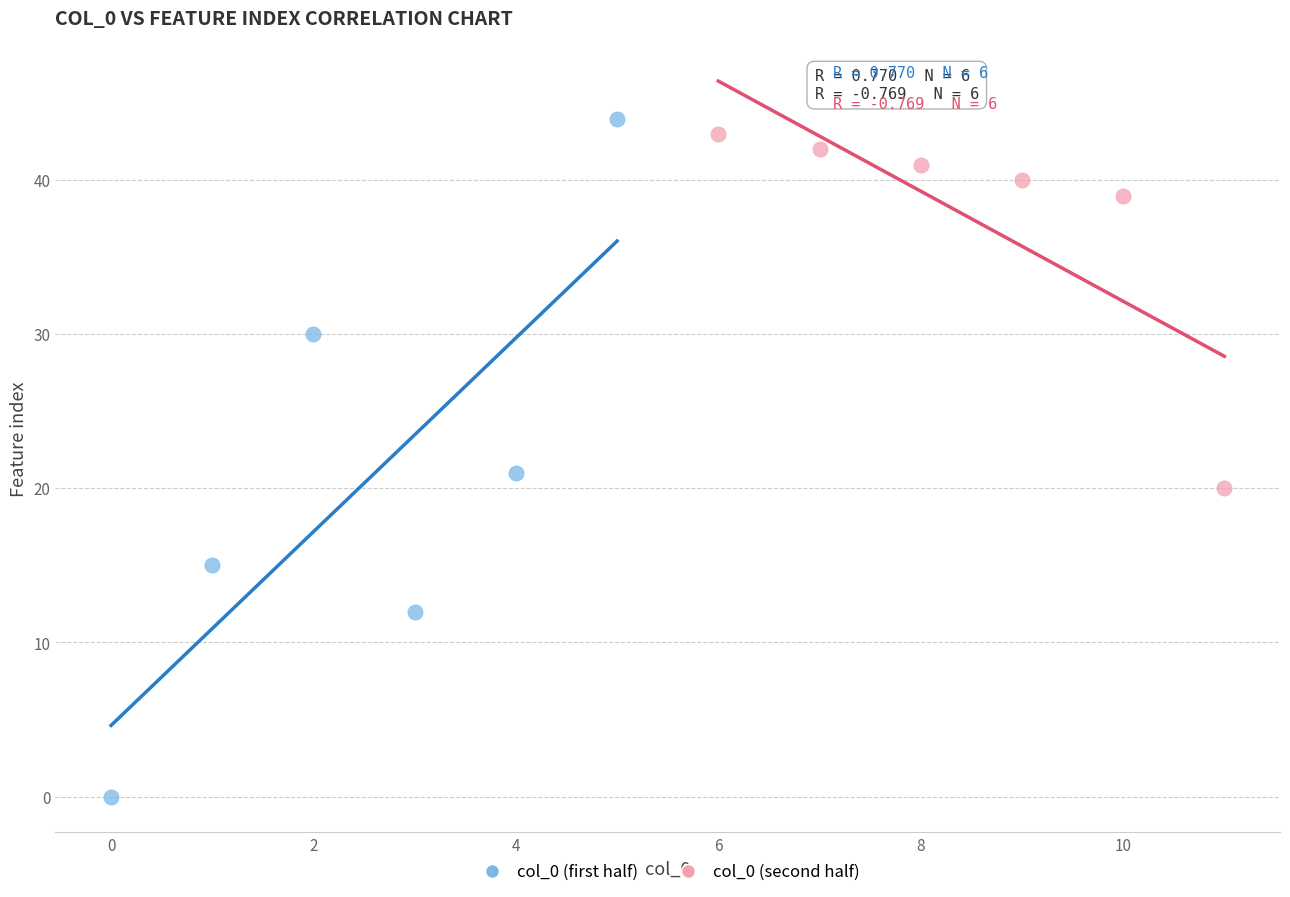

Which series reaches the minimum Y coordinate?

col_0 (first half)